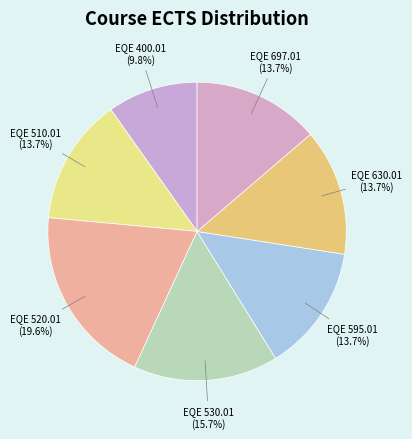

Count the number of slices in the pie.

7